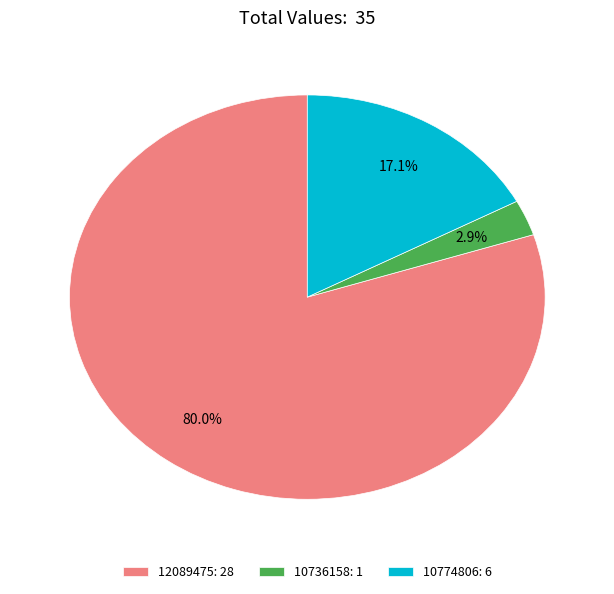

To the nearest percent, what is the average slice percentage?

33%